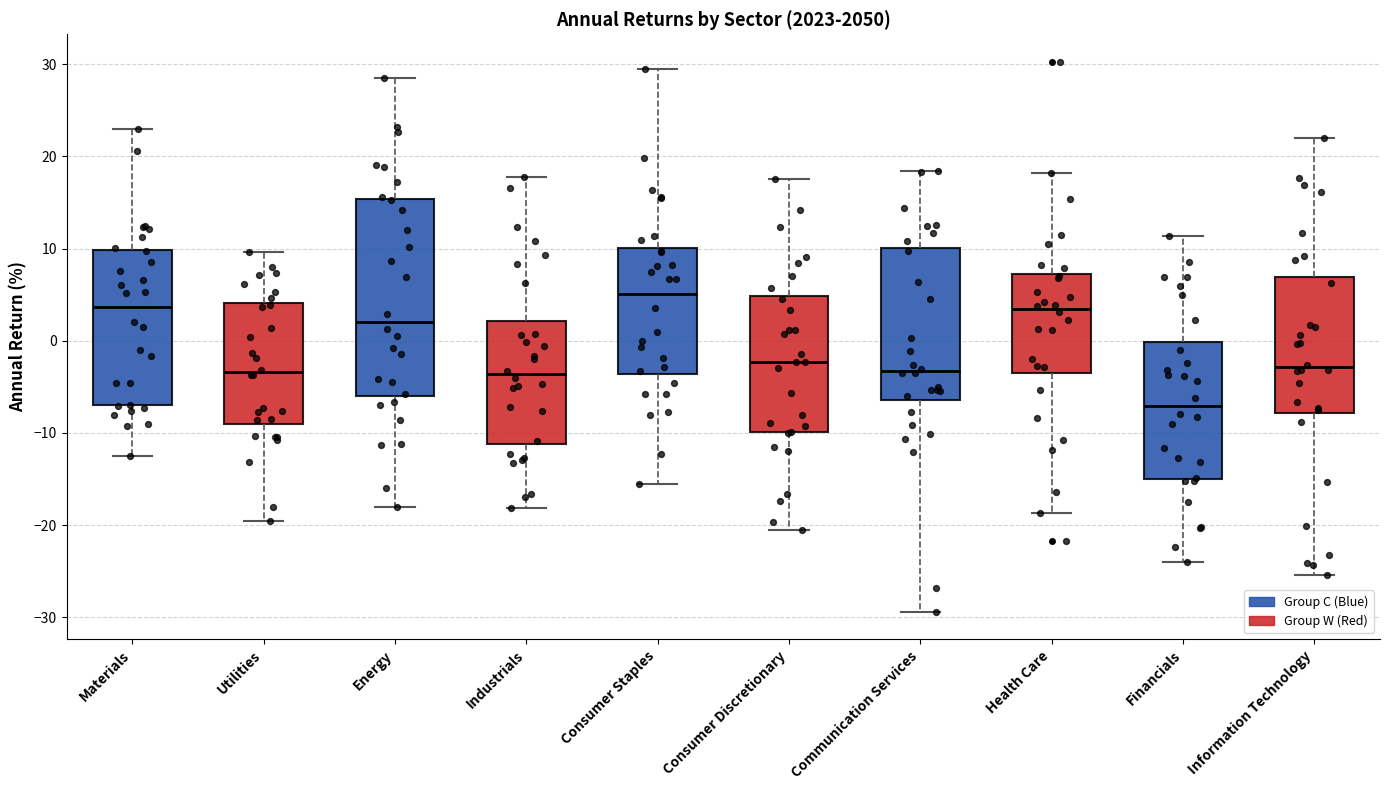

Reading left to right, transcribe this box plot: for each box, give where its median line is, the range the box spans, and where its two whiskers end, as read against the y-axis. The values are not printed on the chart, so give them approximately, as read against the axis.

Materials: median 4, box -7 to 10, whiskers -13 to 23
Utilities: median -3, box -9 to 4, whiskers -20 to 10
Energy: median 2, box -6 to 15, whiskers -18 to 28
Industrials: median -4, box -11 to 2, whiskers -18 to 18
Consumer Staples: median 5, box -4 to 10, whiskers -15 to 30
Consumer Discretionary: median -2, box -10 to 5, whiskers -20 to 18
Communication Services: median -3, box -6 to 10, whiskers -29 to 18
Health Care: median 3, box -3 to 7, whiskers -19 to 18
Financials: median -7, box -15 to 0, whiskers -24 to 11
Information Technology: median -3, box -8 to 7, whiskers -25 to 22